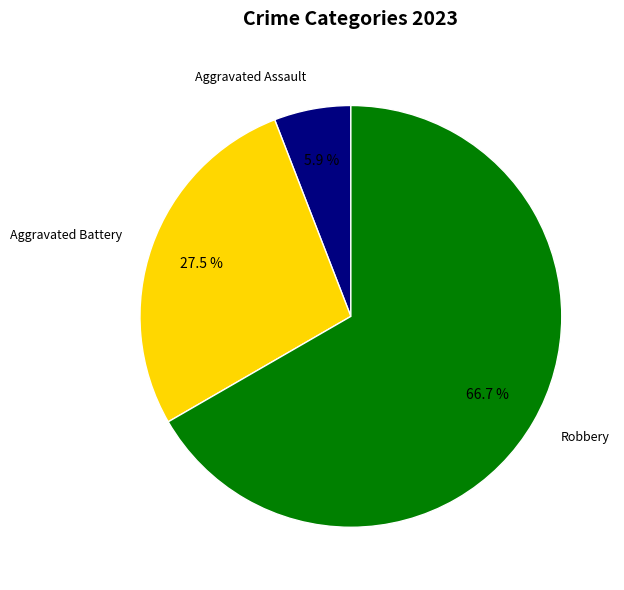

Is there a majority slice in this chart?

Yes